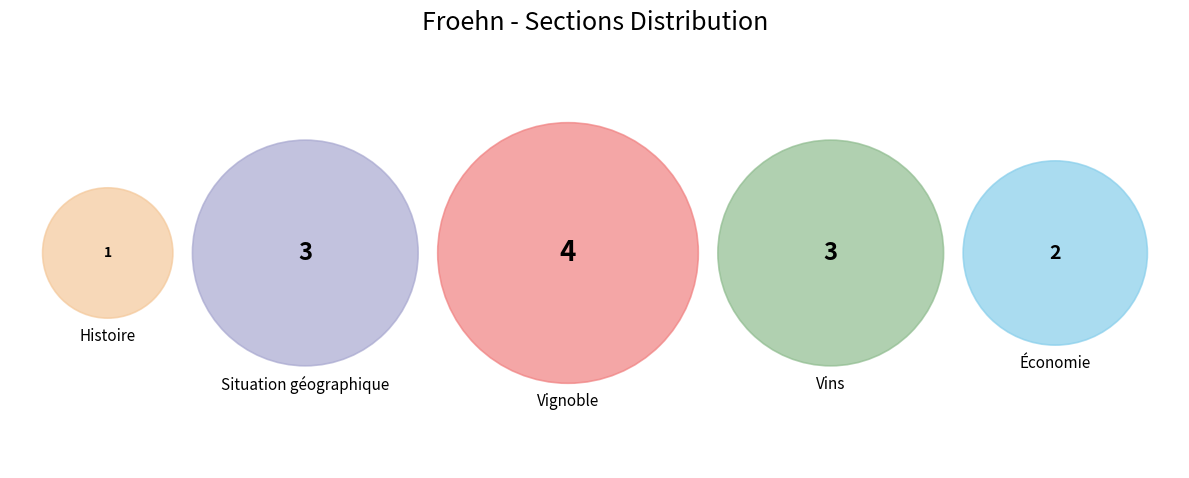

To the nearest percent, what percentage of the pie is Économie?

15%